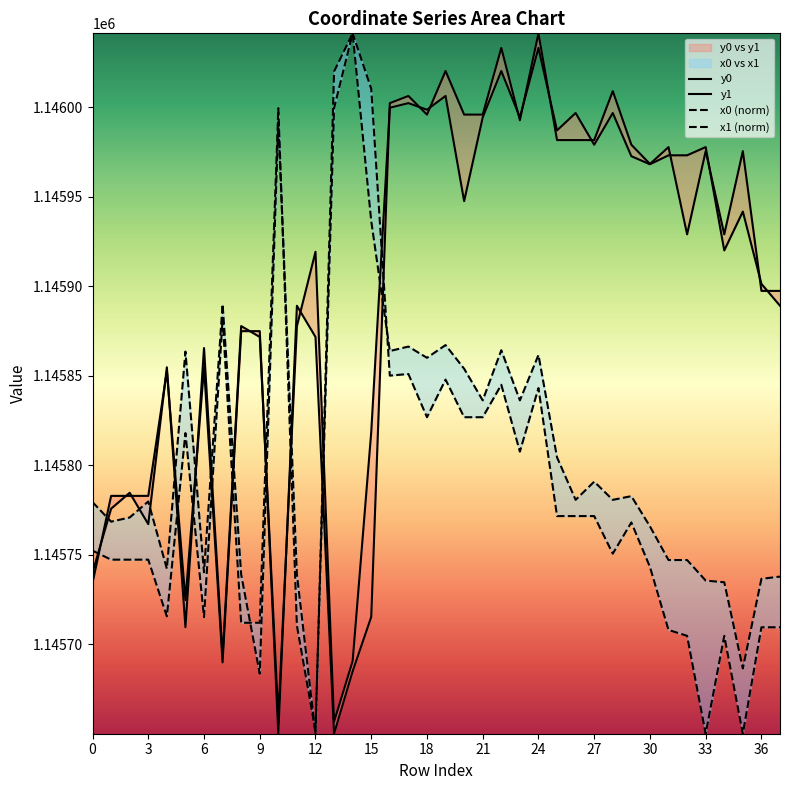

What is the difference between the second highest and second lowest values in the y1 series?

360.8